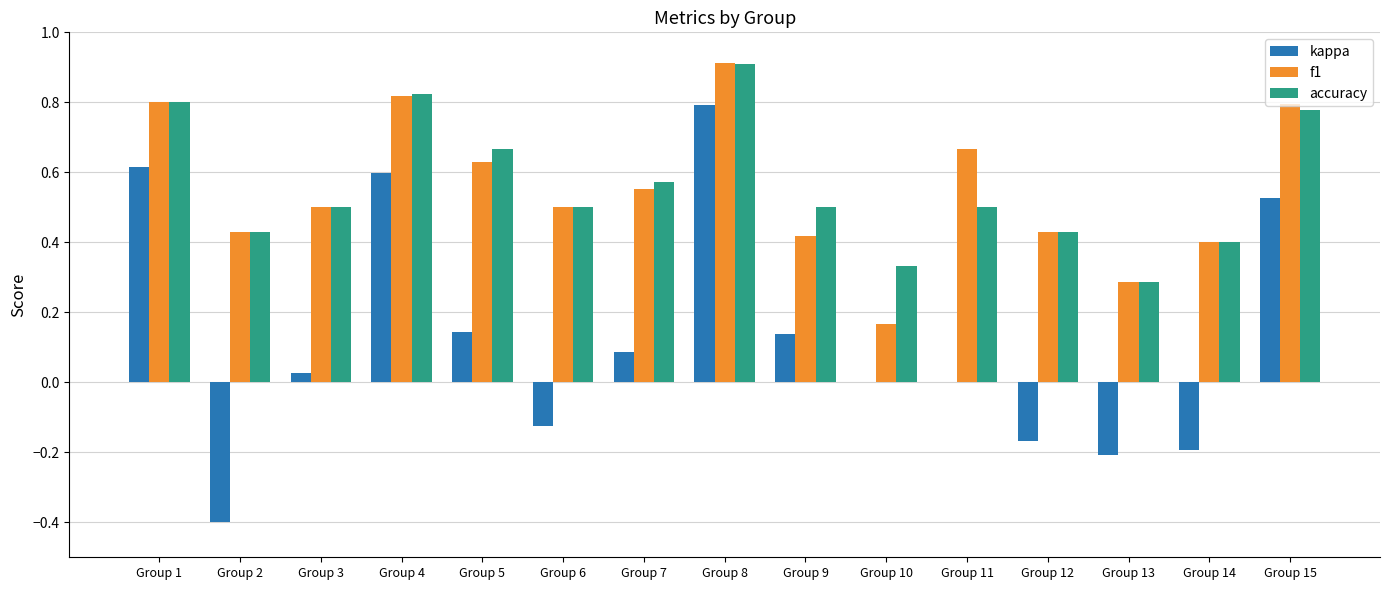

Count the number of categories in the chart.

15